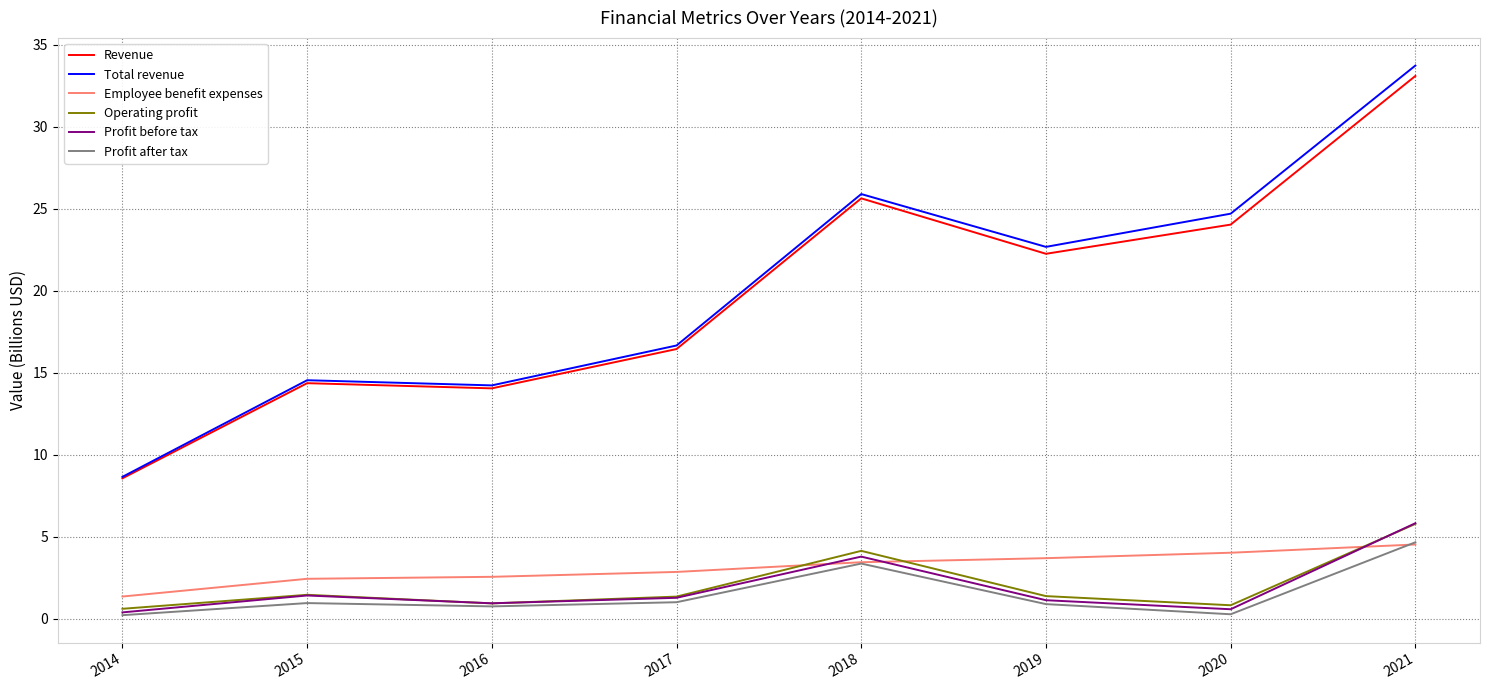

True or false: Revenue and Profit after tax intersect in this chart.

False